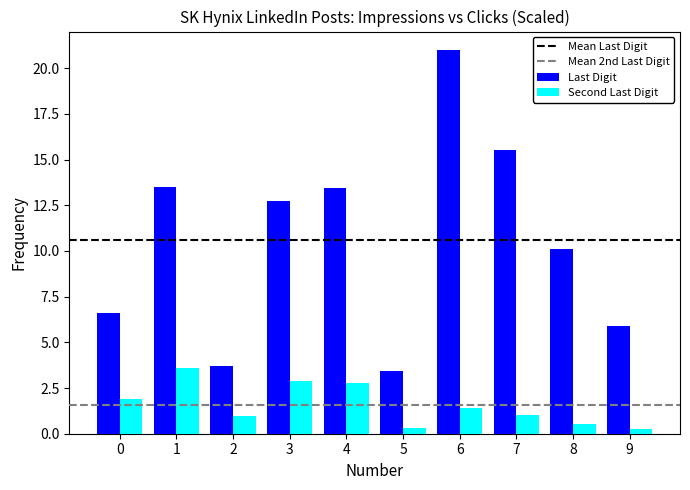

What is the sum of all Second Last Digit values?

15.6